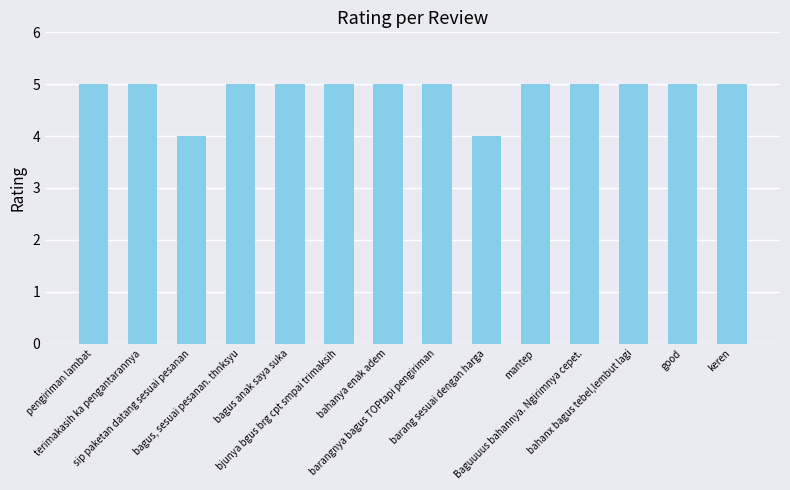

Reading right to left, what are all the values shown in this chart?

5	5	5	5	5	4	5	5	5	5	5	4	5	5